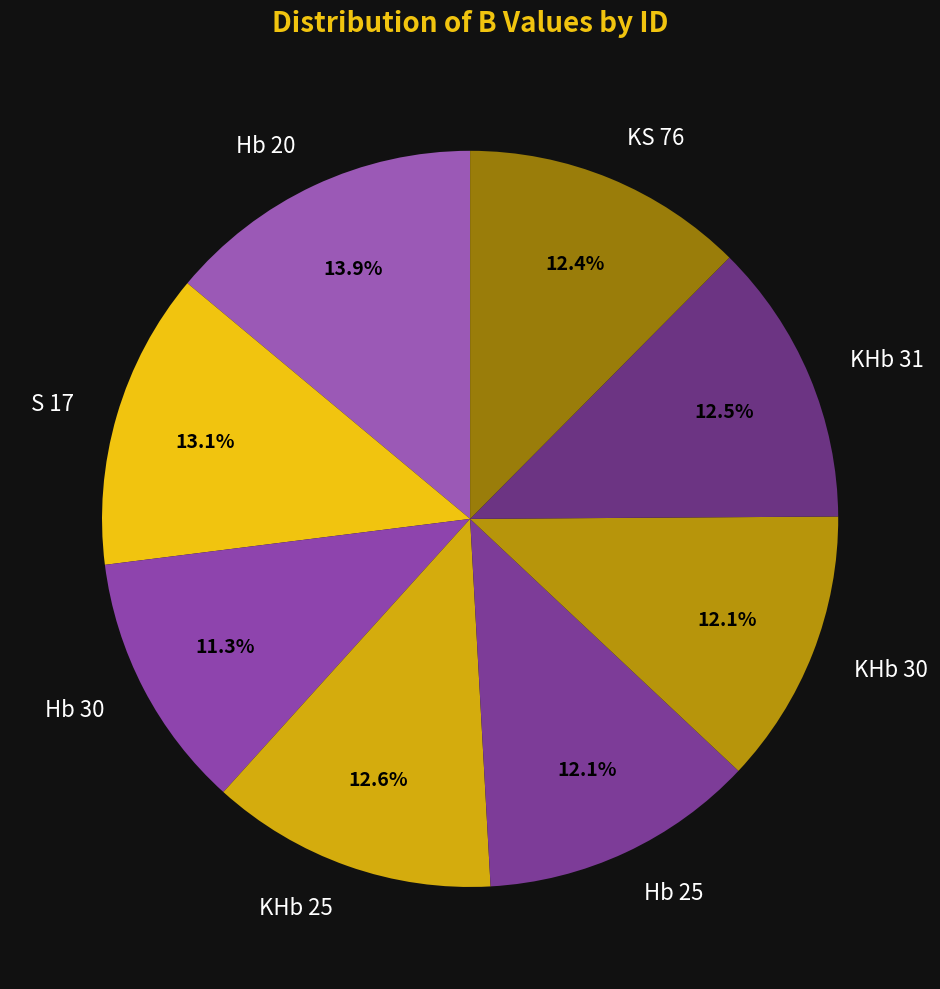

To the nearest percent, what percentage of the pie is KHb 25?

13%